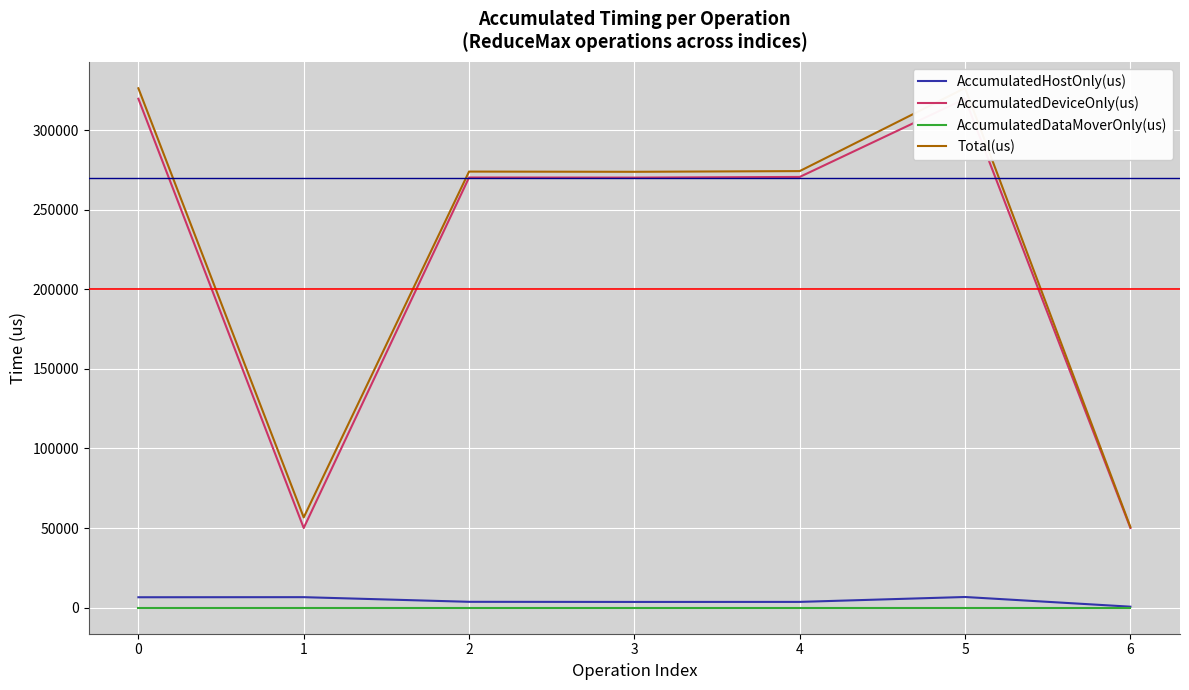

True or false: Total(us) has more than 1 interior local peaks.

True